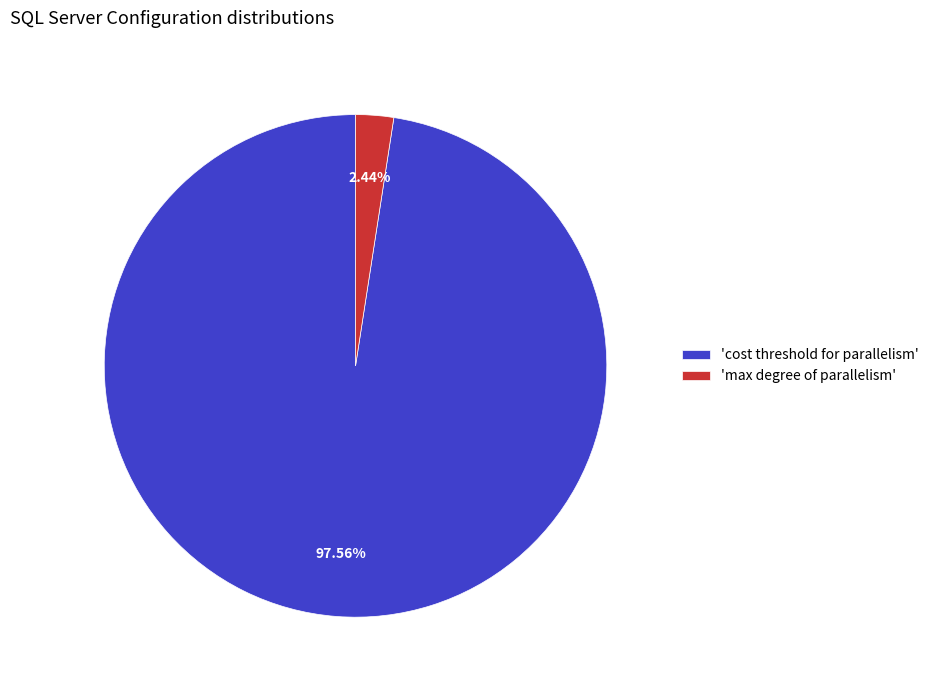

To the nearest percent, what is the average slice percentage?

50%